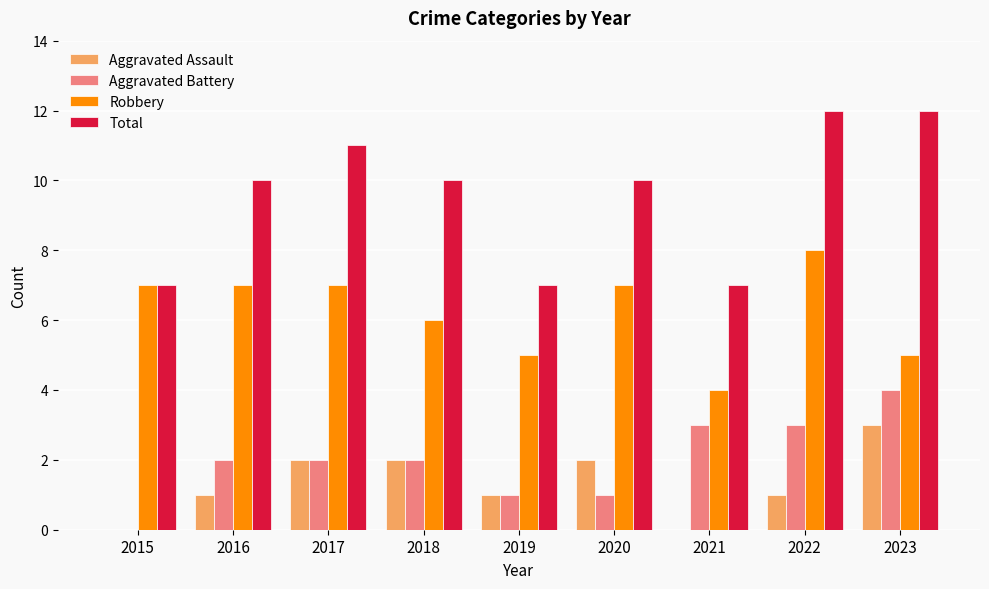

Between 2017 and 2021, which series saw the biggest shift?

Total